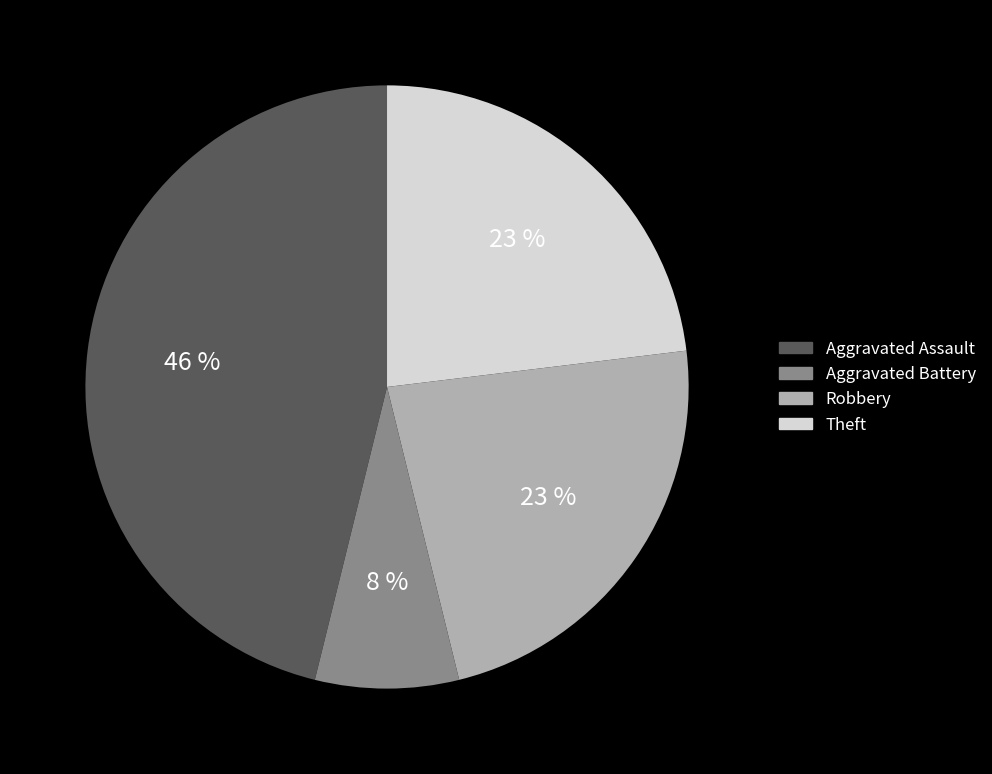

Is there any slice that represents more than half of the pie?

No